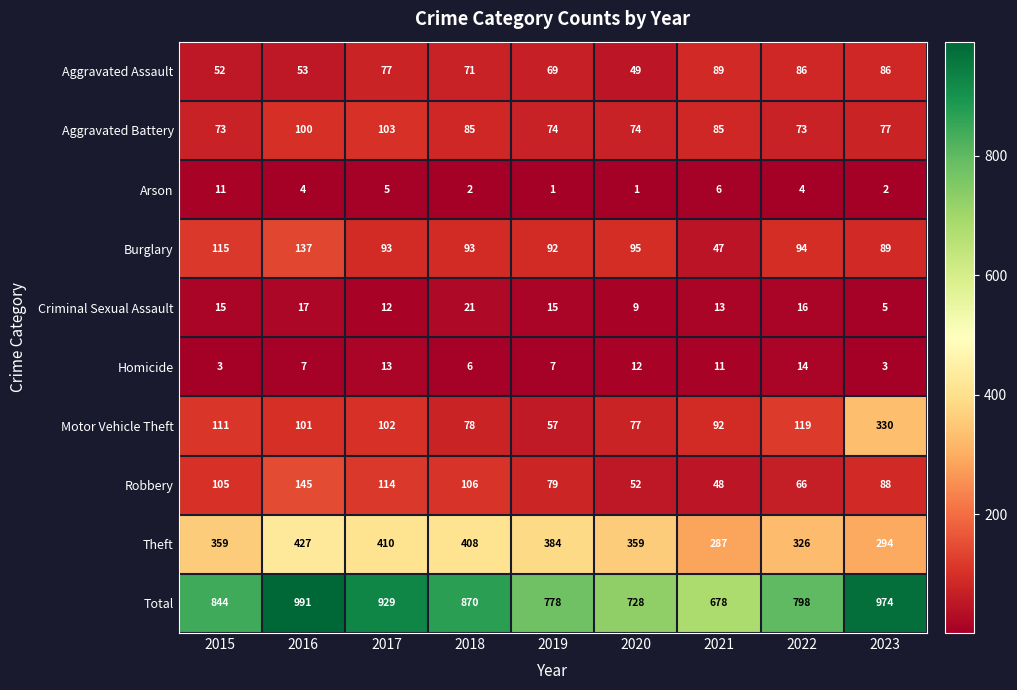

What is the average value of the Homicide series?

8